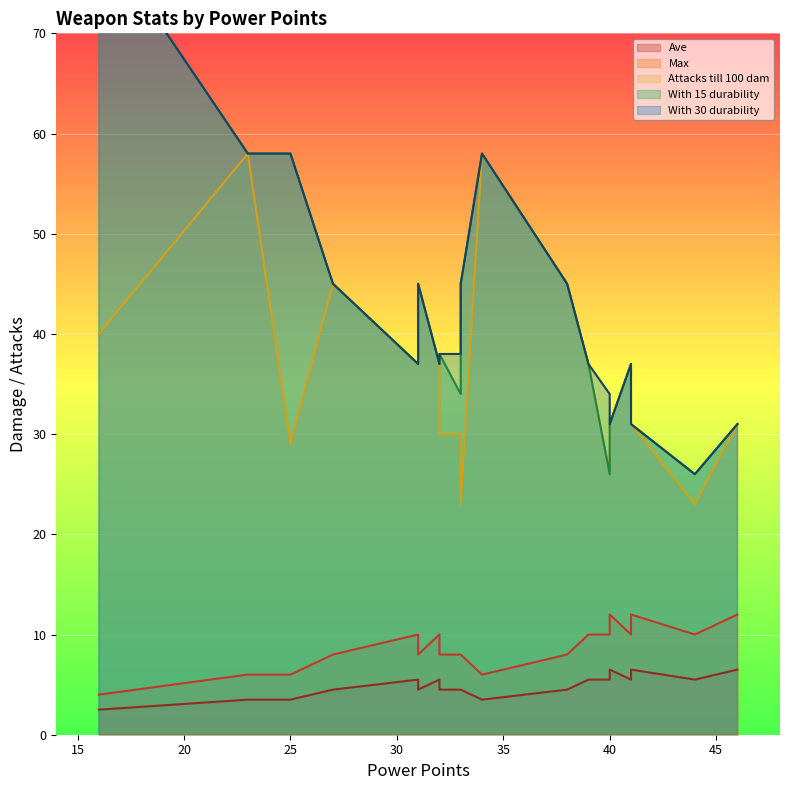

What is the maximum value shown in the chart?

80.0